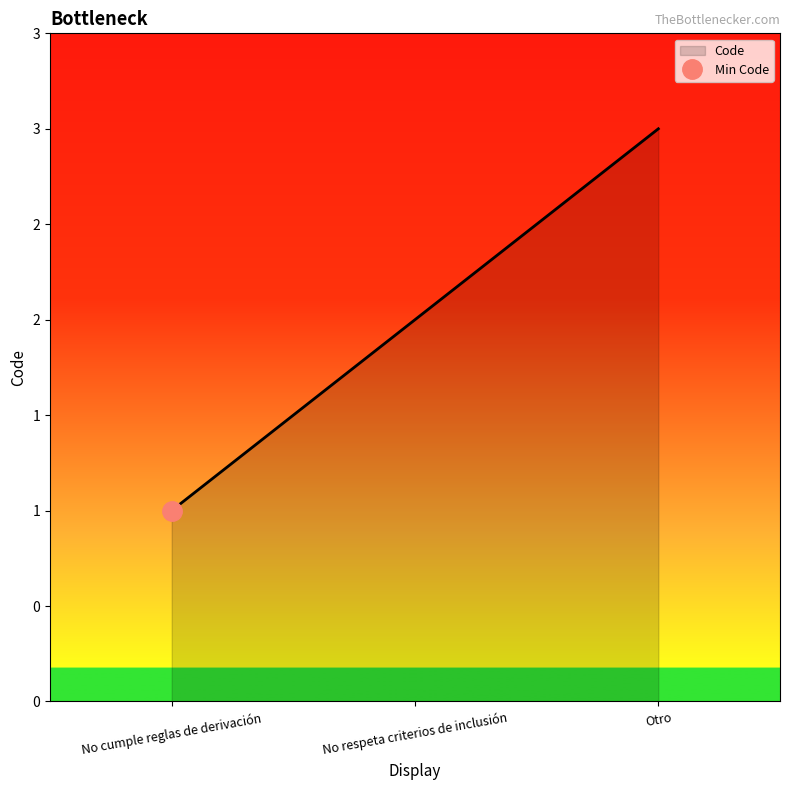

Read the value at Otro.

3